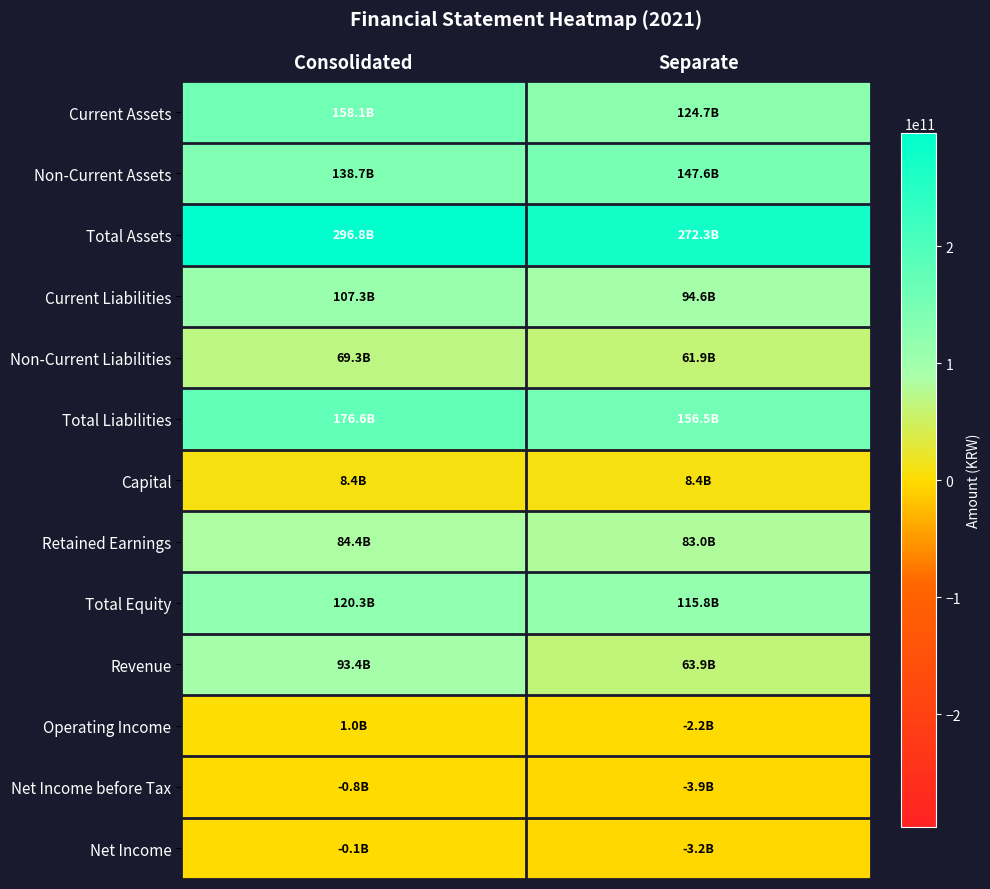

Between Consolidated and Separate, which is larger?

Consolidated